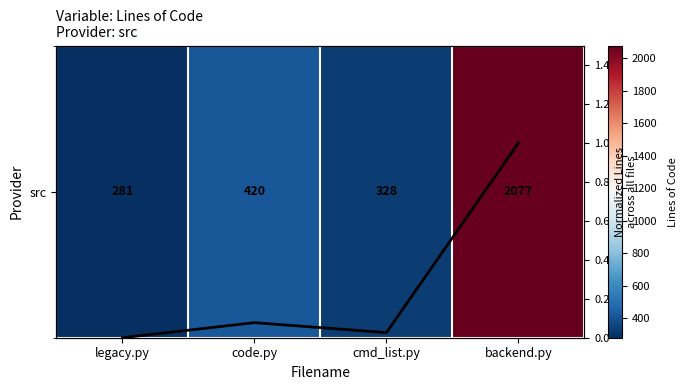

List the series in order of their overall mean, lowest first.

Normalized Lines, src